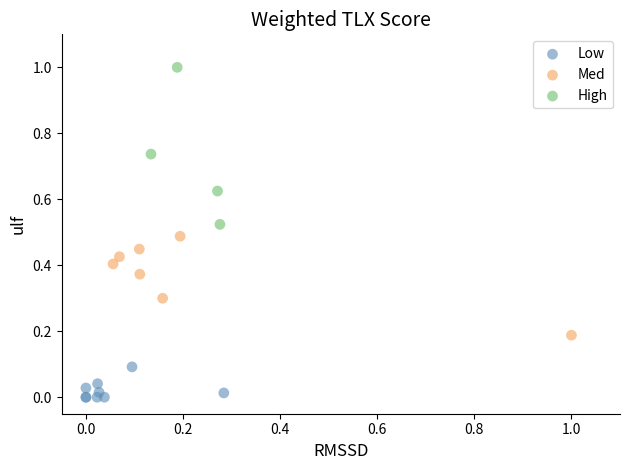

Which series contains the highest Y value?

High